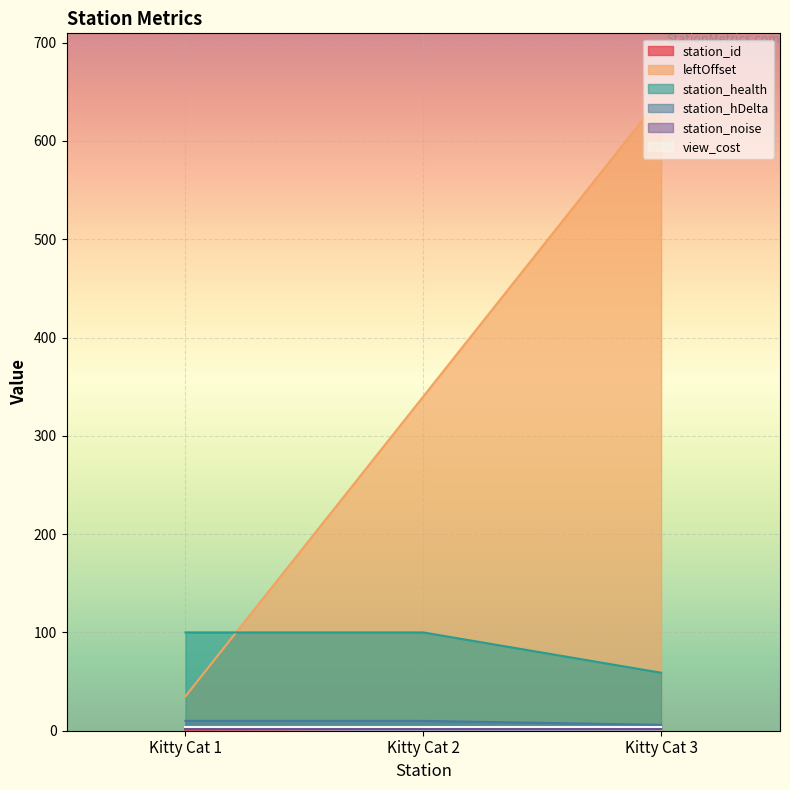

The leftOffset series shows 214 at Kitty Cat 2. True or false?

False